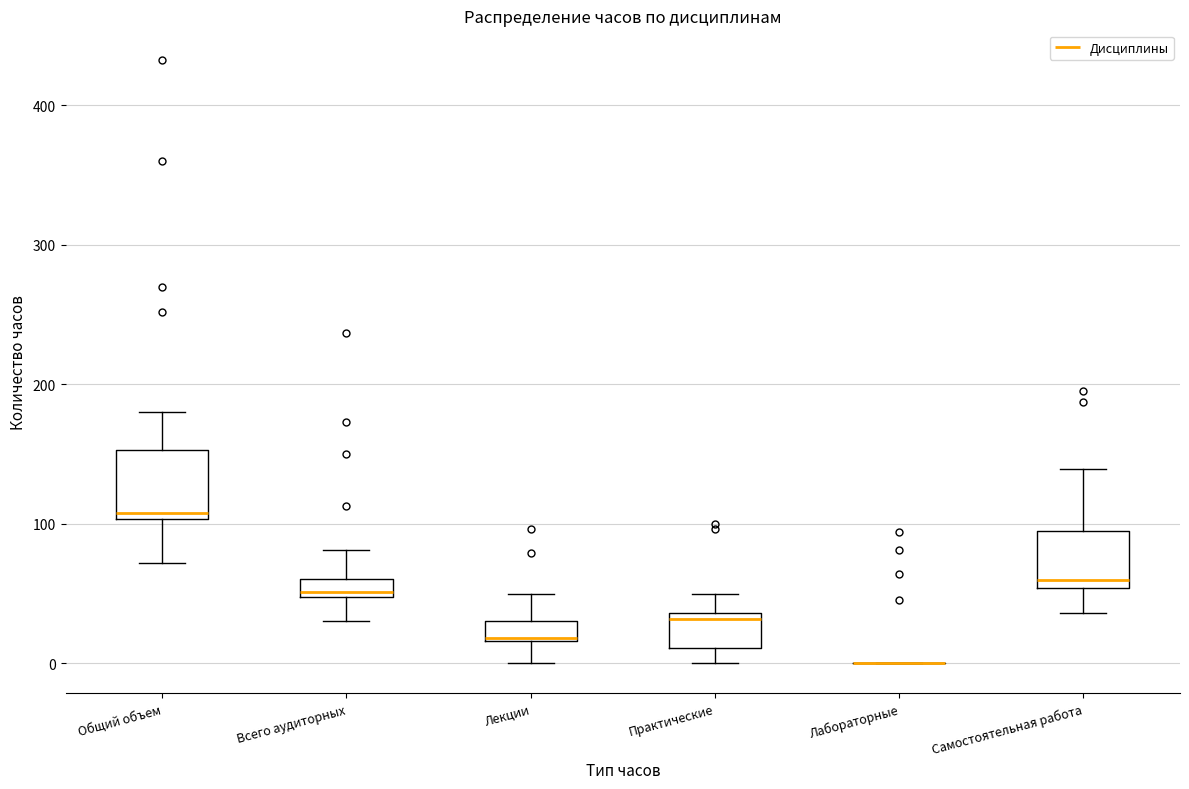

Where is the upper edge of the box for Лекции on the y-axis? The values are not printed on the chart, so give them approximately, as read against the axis.

30